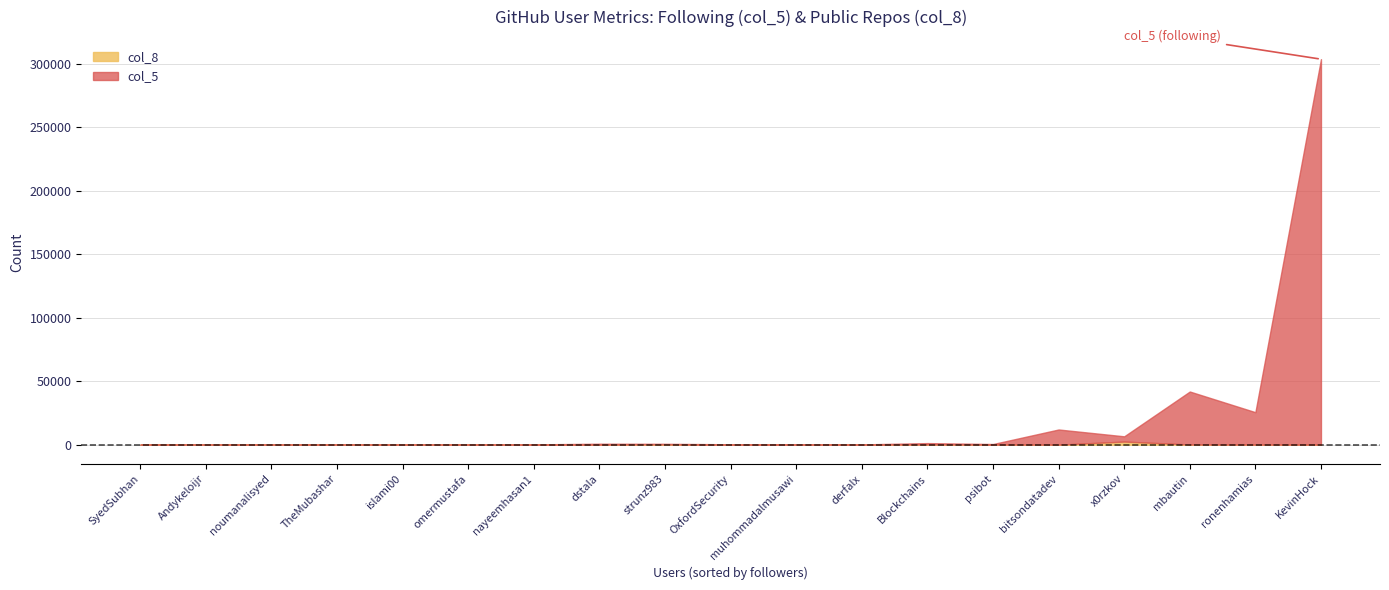

How many values in the col_5 series are below 364?

9